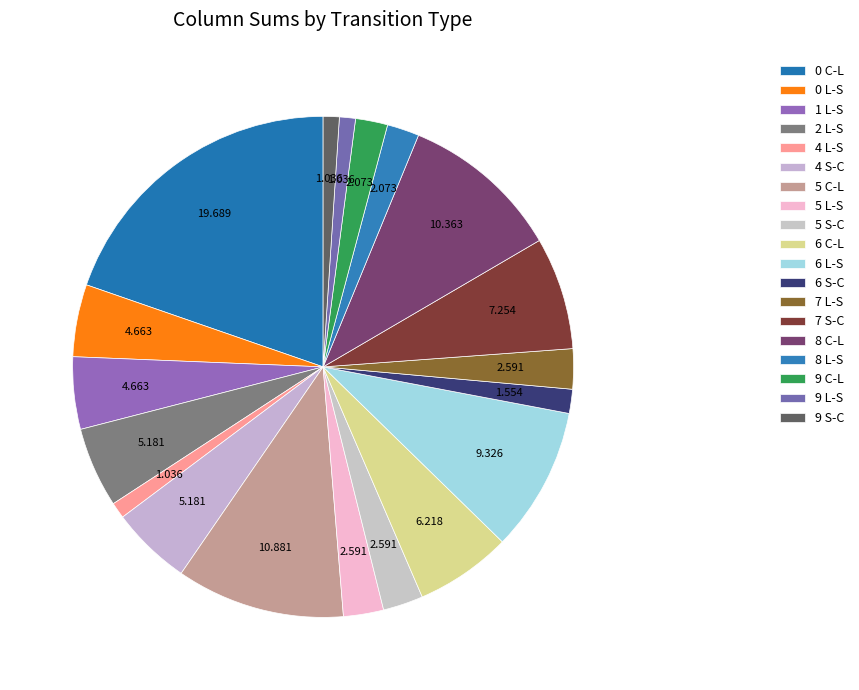

Which category has the biggest portion of the pie?

0 C-L